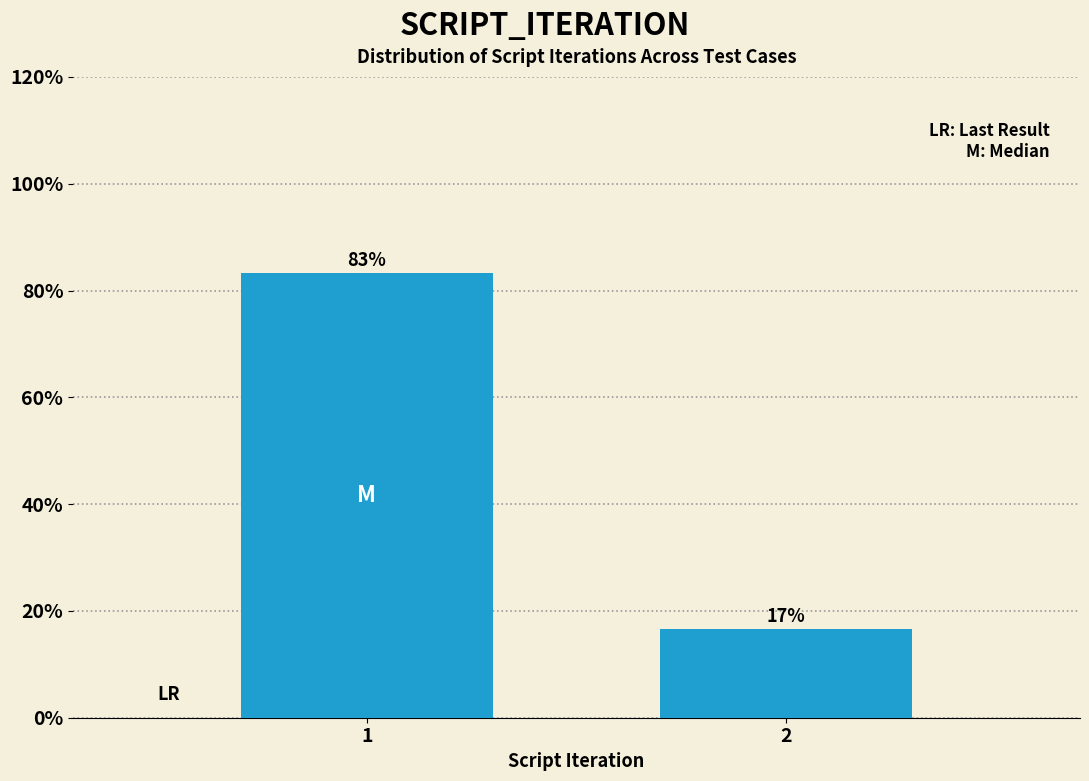

What is the sum of the values at 2 and 1?

100.0